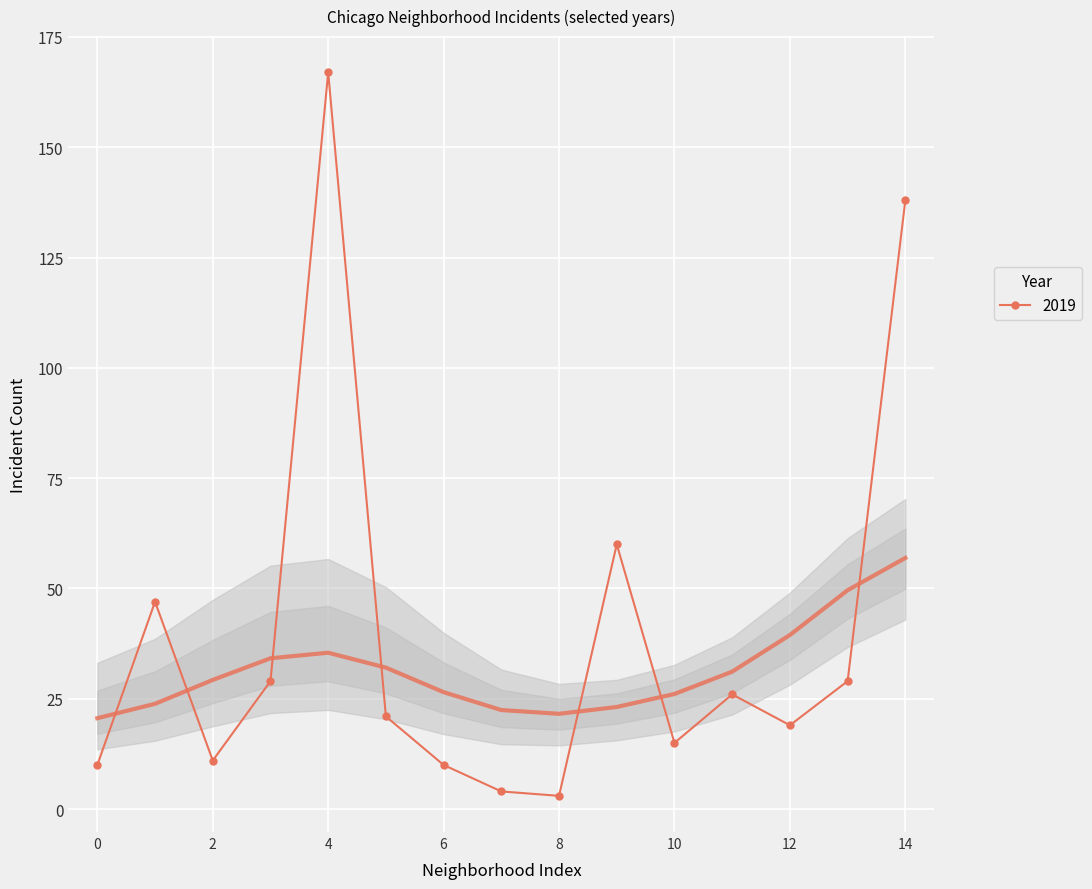

How many interior local valleys does the 2019 series have?

4